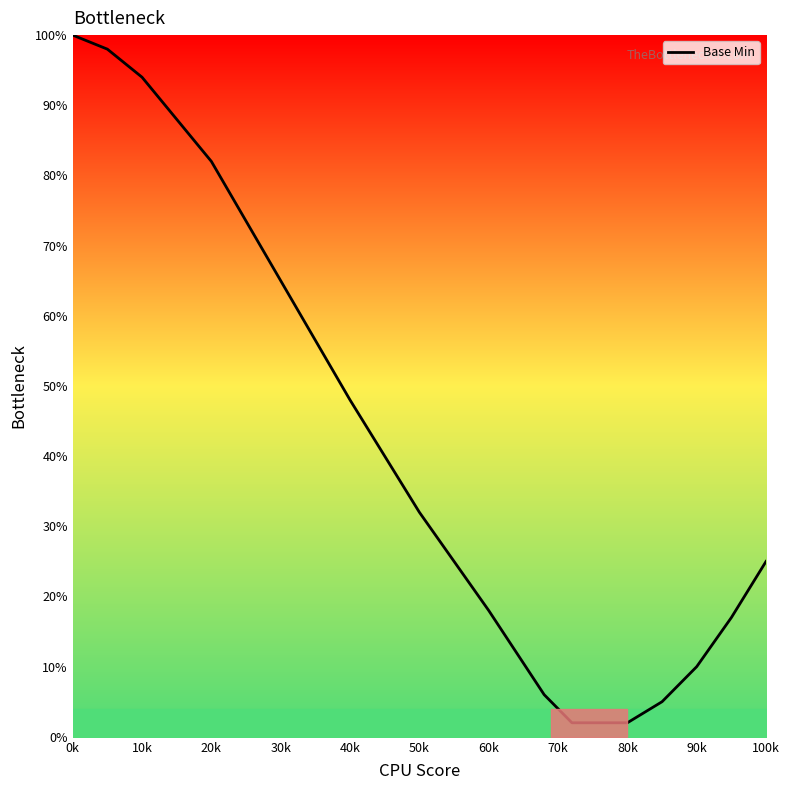

What is the greatest value displayed?

100